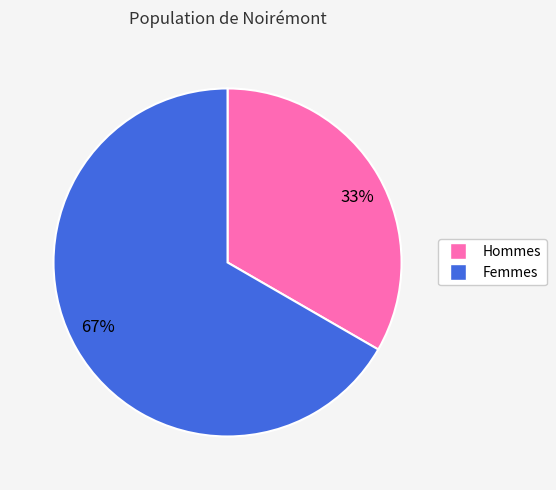

Combined, do 33% and 67% account for over 50%?

Yes